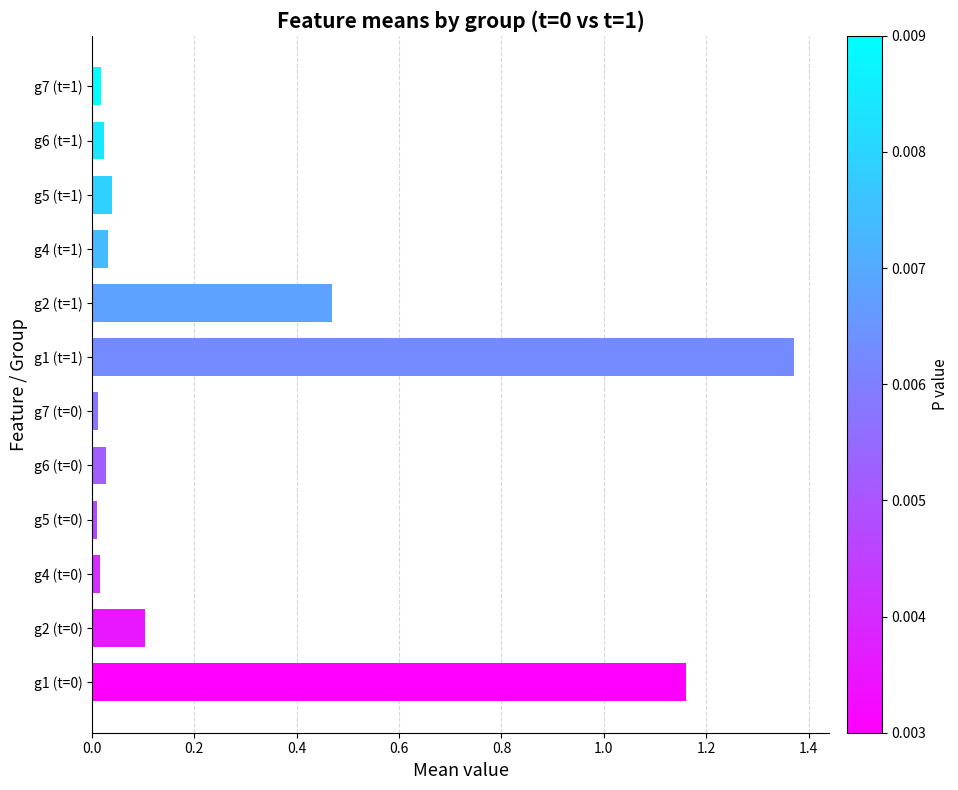

What is the average value?

0.3